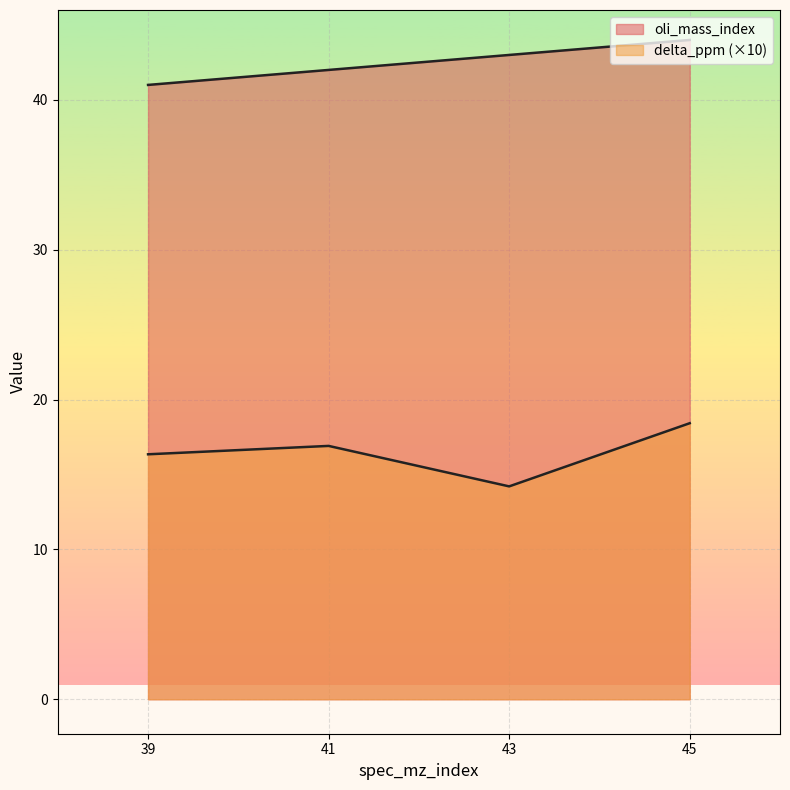

What is the minimum value for oli_mass_index?

41.0